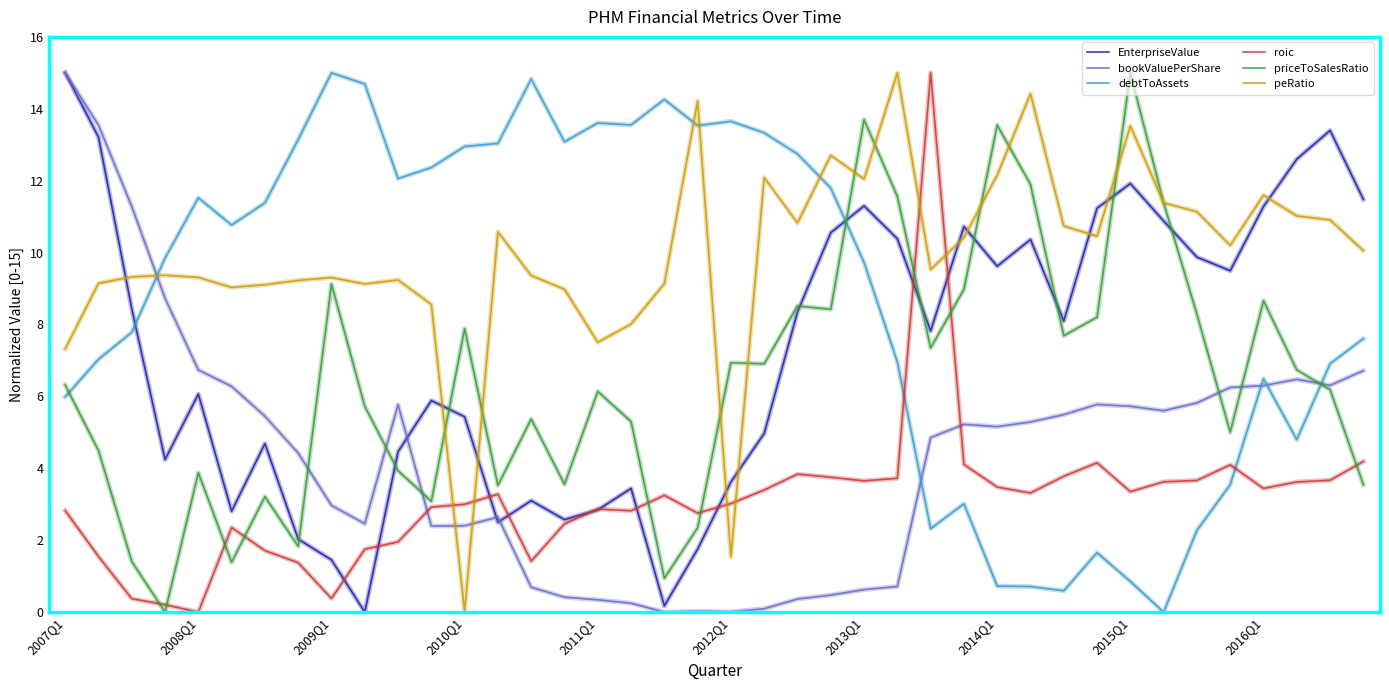

What is the maximum value shown in the chart?

15.0